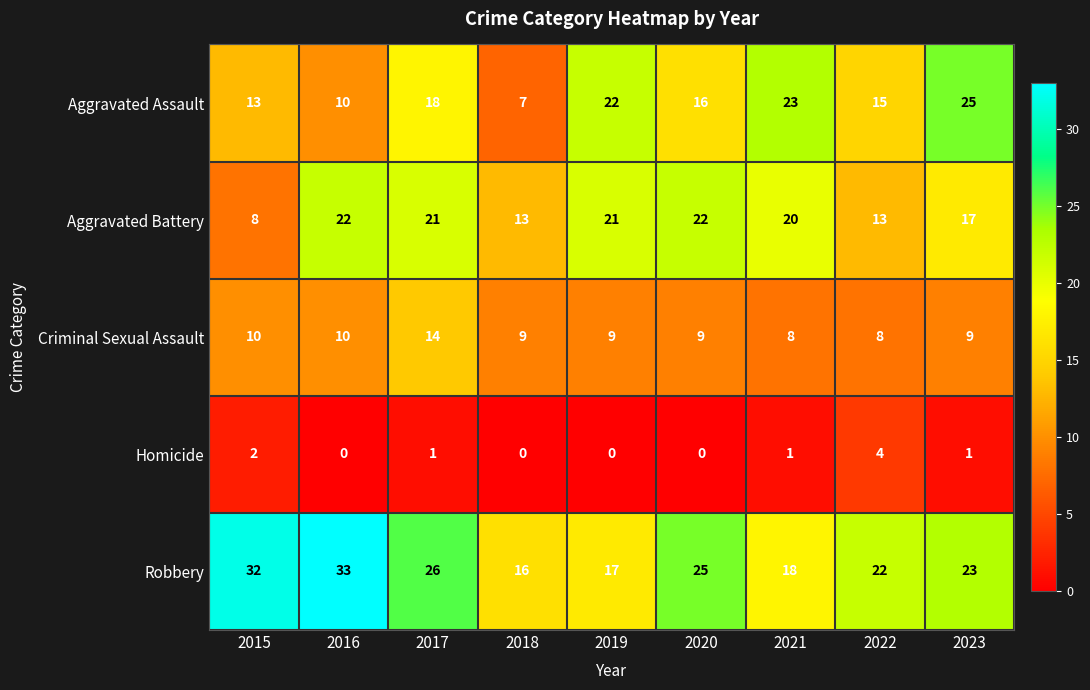

What is the sum of all Criminal Sexual Assault values?

86